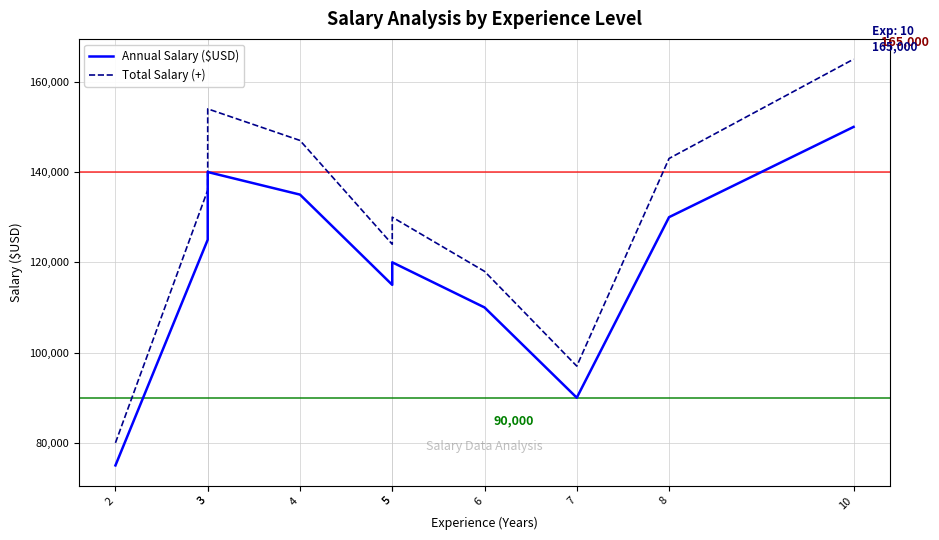

What is the sum of the Total Salary (+) values at 5 and 2?

210000